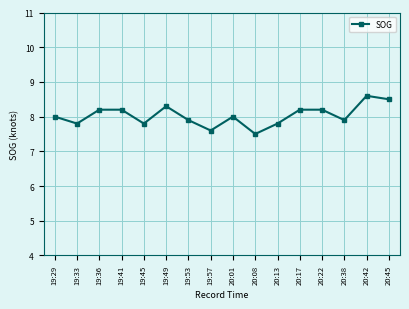

What is the ratio of the value at 20:22 to the value at 19:49?

1.0